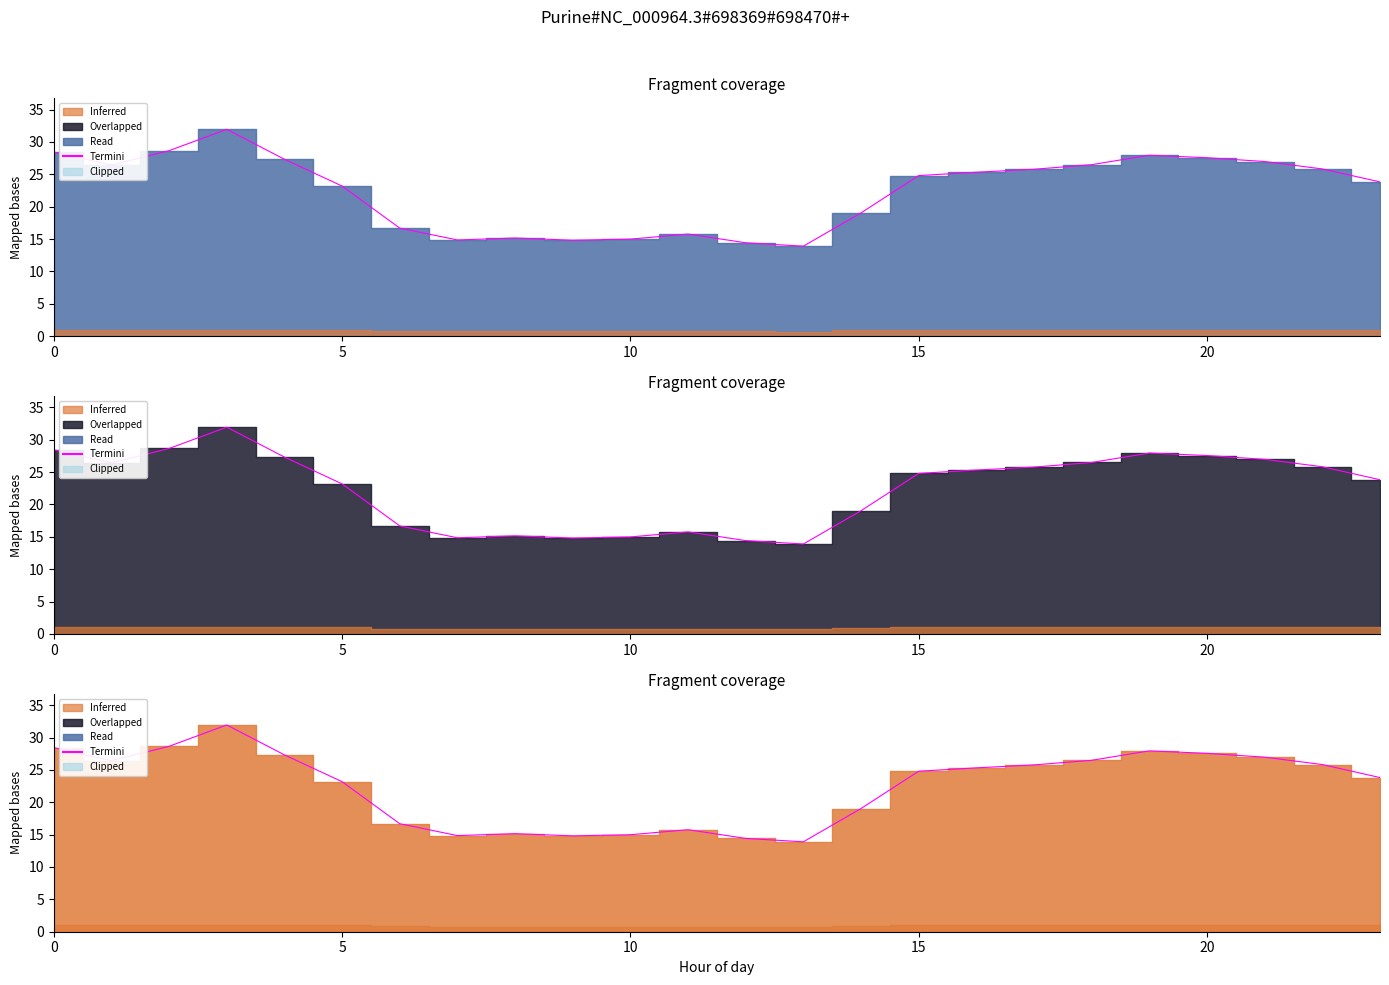

True or false: GenID=6 and GenID=7 cross at least once.

False